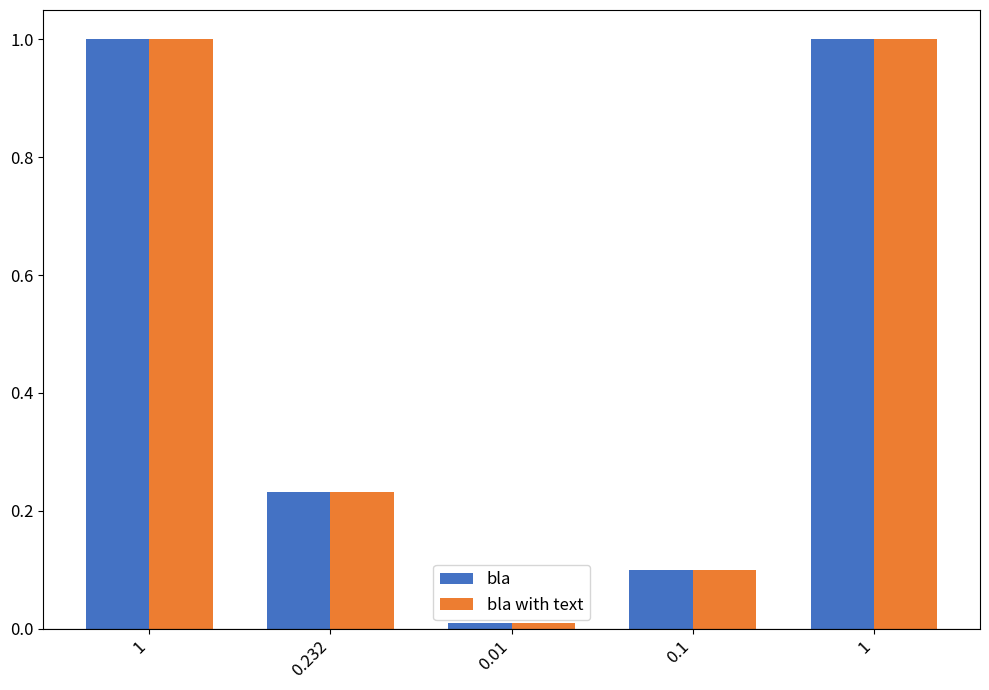

Count the number of categories in the chart.

5